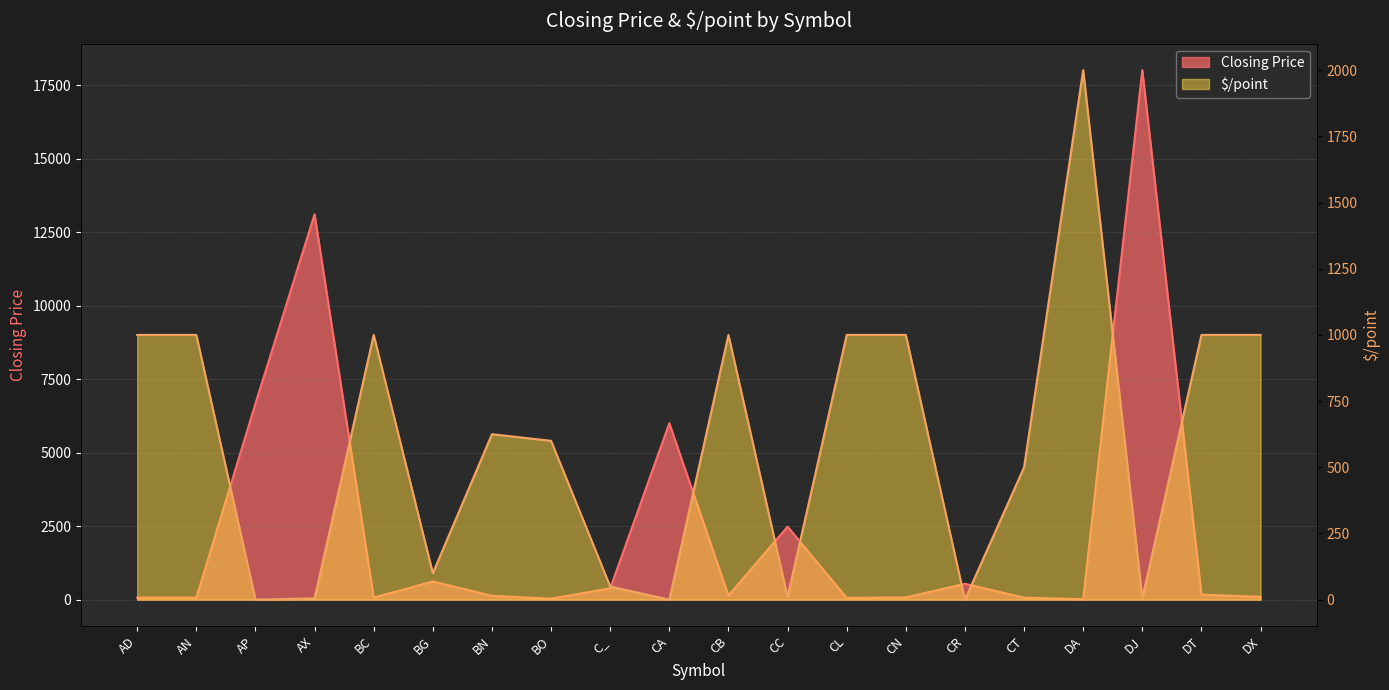

Reading left to right, extract all data points from this chart.

Closing Price: 69.5	69.5	6673.0	13114.0	68.9	620.2	131.9	34.5	384.8	6005.0	138.8	2484.0	63.3	77.1	541.5	70.0	17.0	18018.0	172.2	96.3
$/point: 1000.0	1000.0	0.0	5.0	1000.0	100.0	625.0	600.0	50.0	0.0	1000.0	10.0	1000.0	1000.0	0.0	500.0	2000.0	5.0	1000.0	1000.0